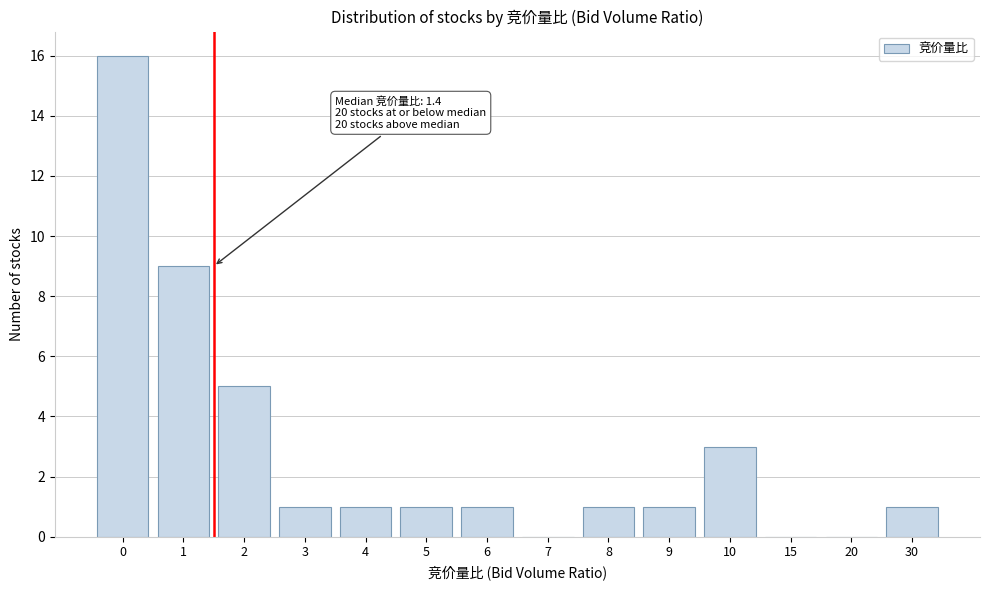

Reading left to right, extract all data points from this chart.

0=16	1=9	2=5	3=1	4=1	5=1	6=1	7=0	8=1	9=1	10=3	15=0	20=0	30=1